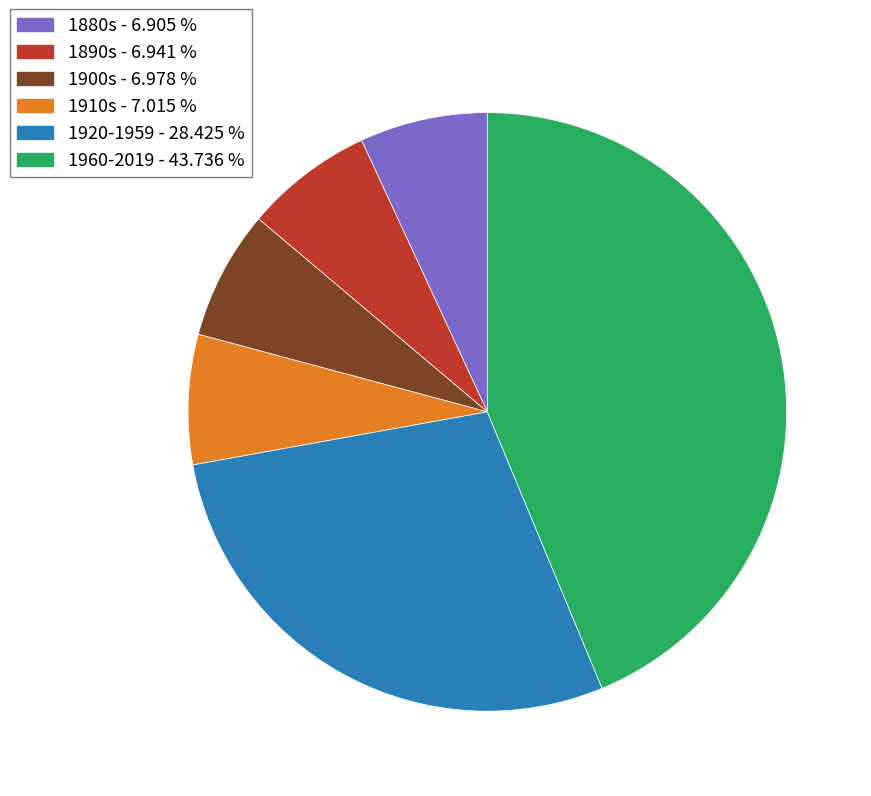

Is there a majority slice in this chart?

No